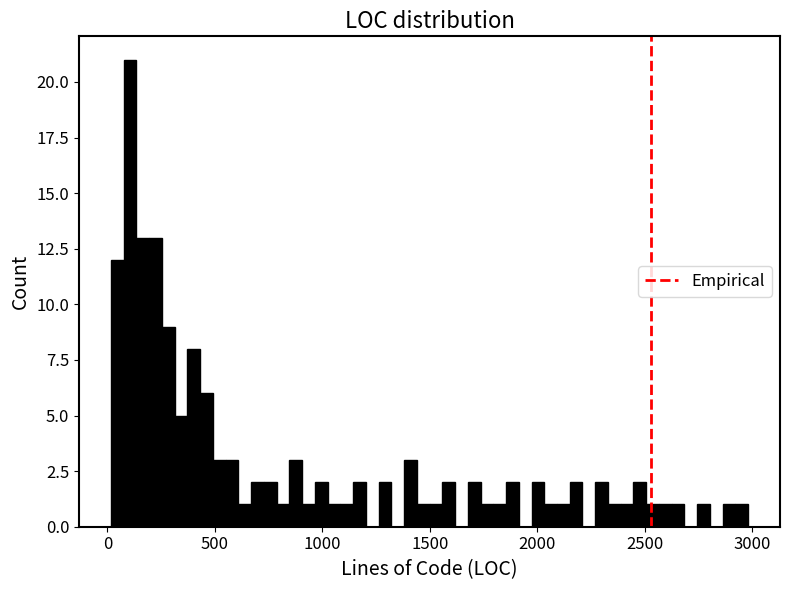

Around what value on the x-axis is the tallest bar? Give the approximate position of its centre, as read against the axis.

100